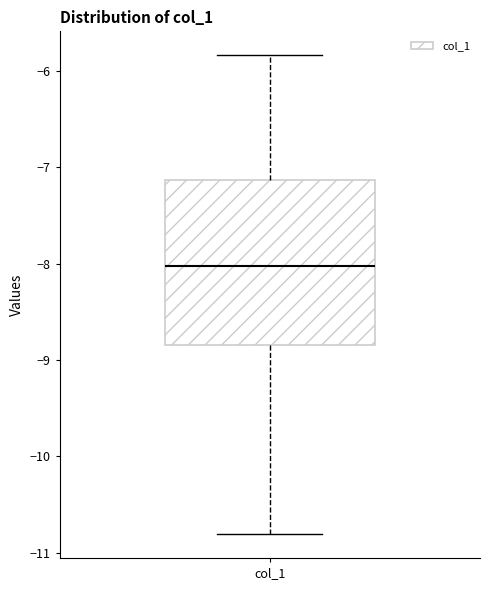

Transcribe this box plot: give where the median line is, the range the box spans, and where the two whiskers end, as read against the y-axis. The values are not printed on the chart, so give them approximately, as read against the axis.

median -8.0, box -8.8 to -7.1, whiskers -10.8 to -5.8